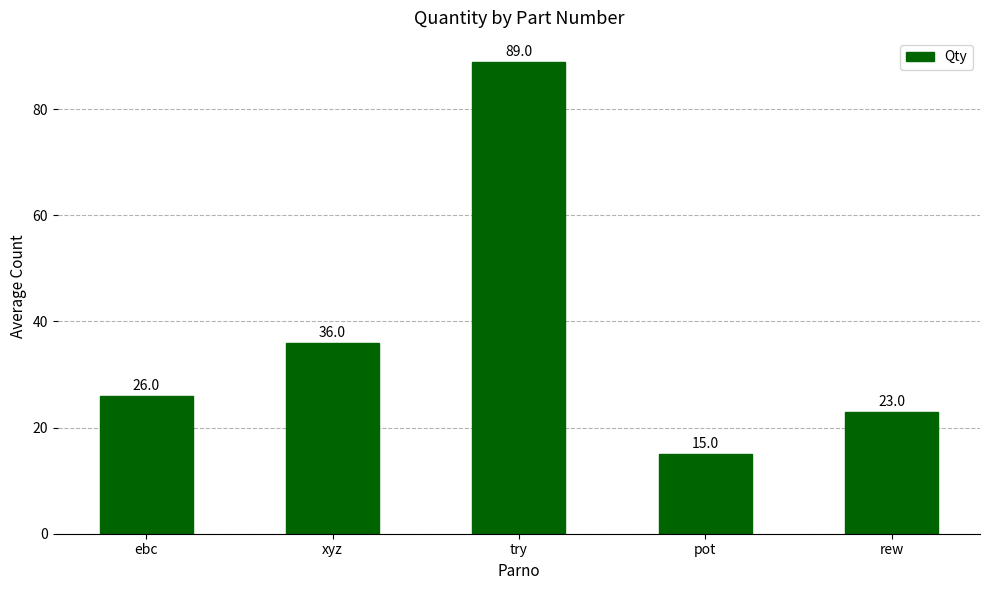

How many data points does each series have?

5